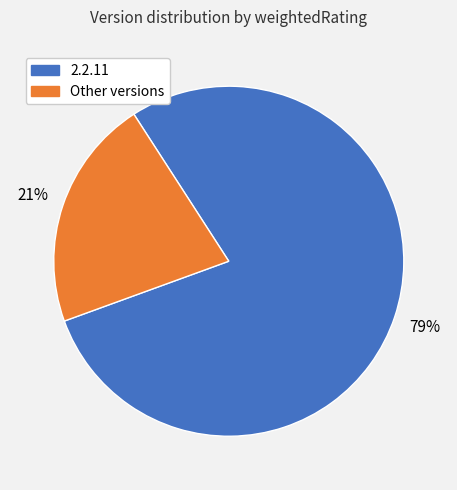

Is there a majority slice in this chart?

Yes